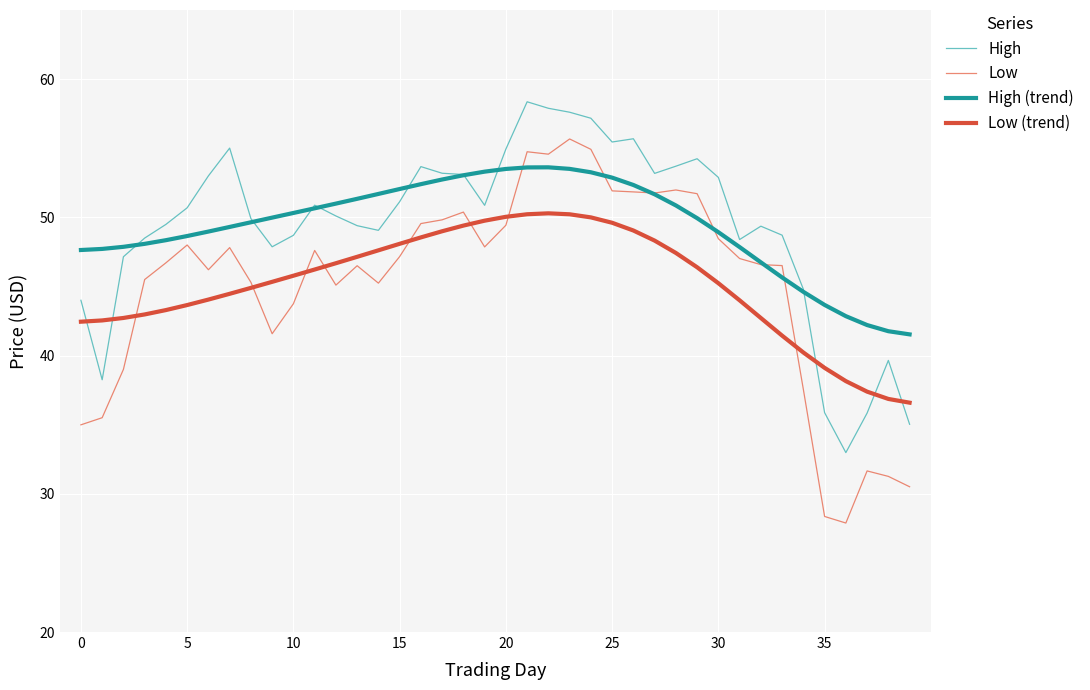

After their last crossing, which series has the higher values: High (trend) or Low?

High (trend)